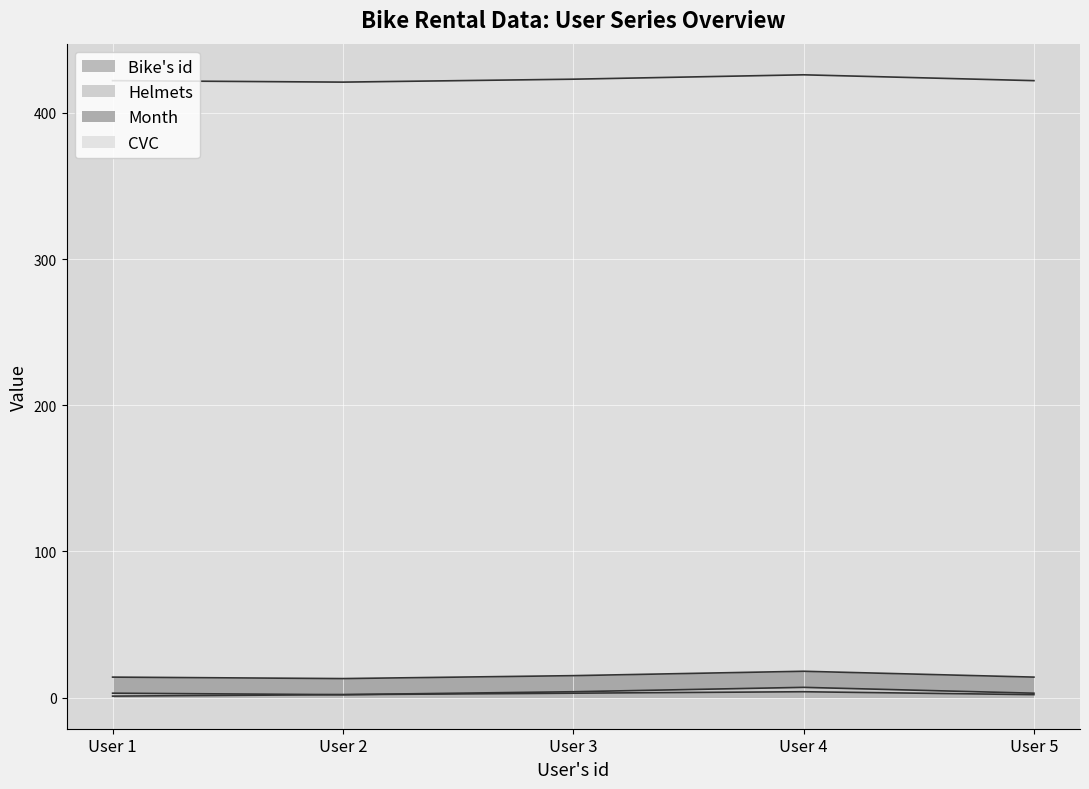

Does the chart display data point markers on the line(s)?

No